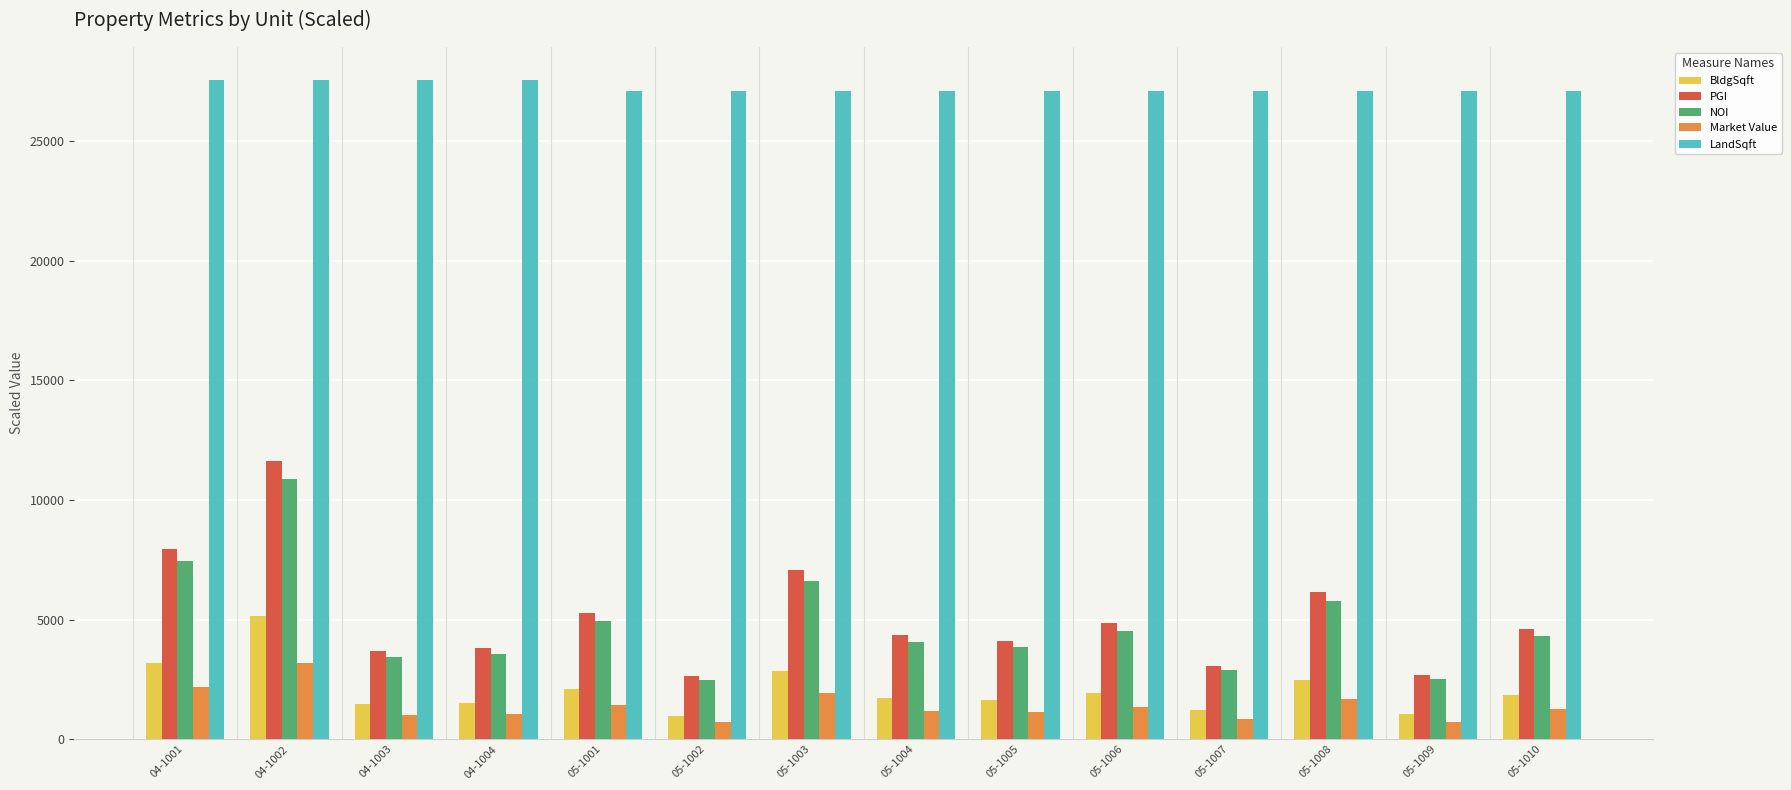

Is it true that PGI equals 11651.3 at 04-1001?

False